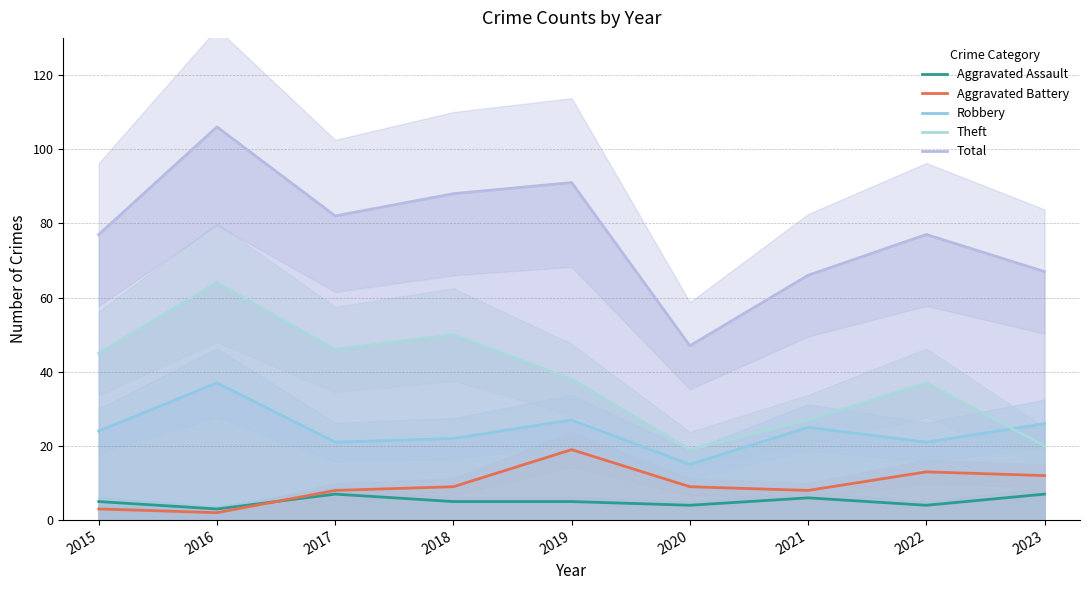

Which has a higher value, 2019 or 2023?

2023